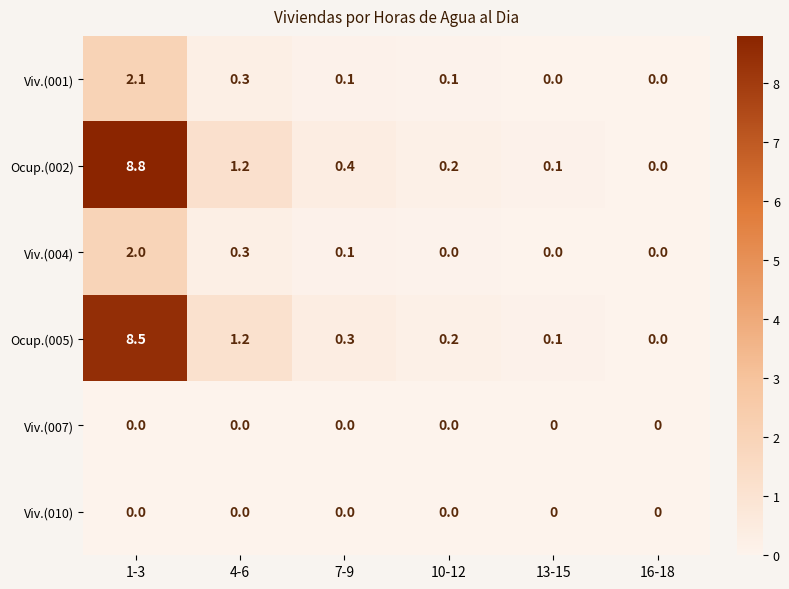

What is the spread (max minus min) of values at 10-12?

0.2